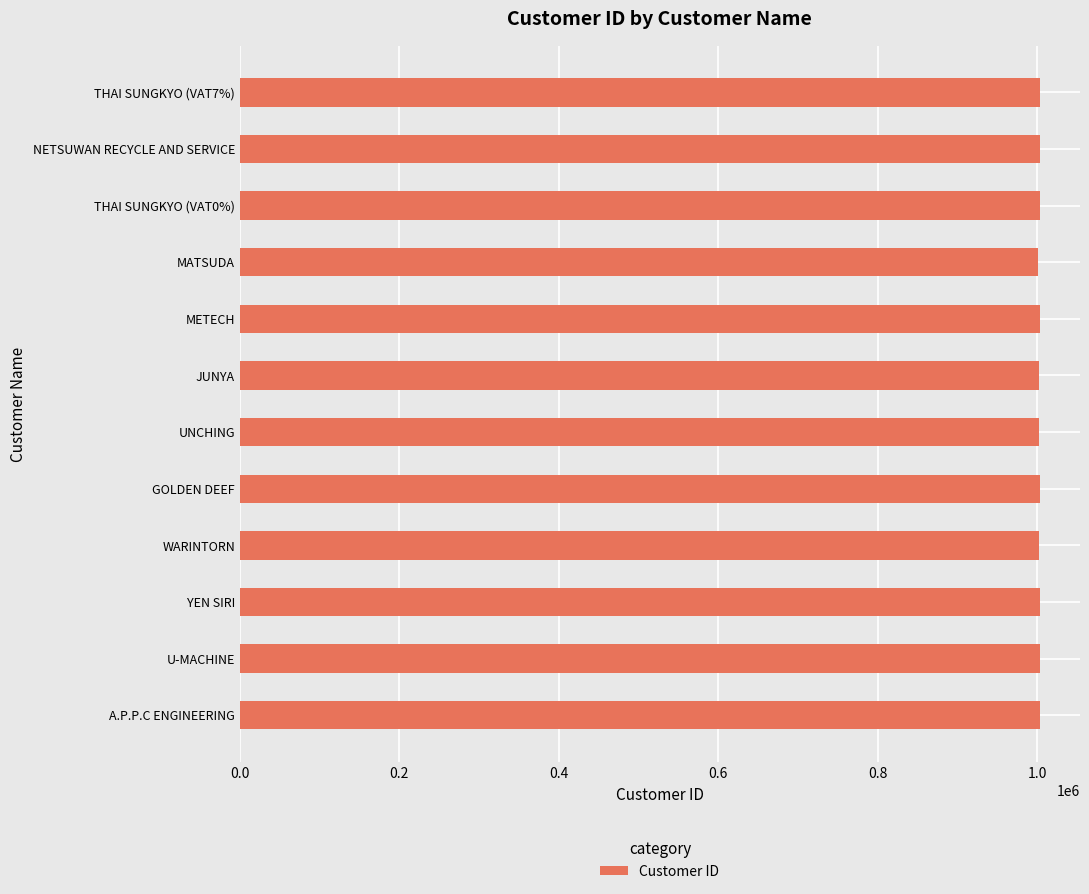

Is it true that the value at THAI SUNGKYO (VAT7%) is 272371?

False